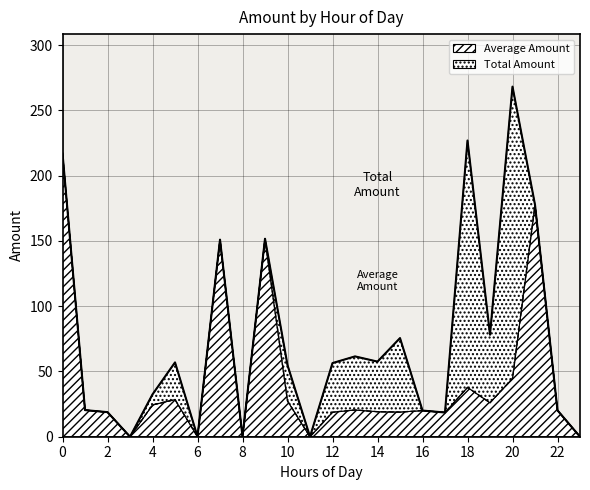

What is the difference between the maximum and second lowest values in the Total Amount series?

268.2